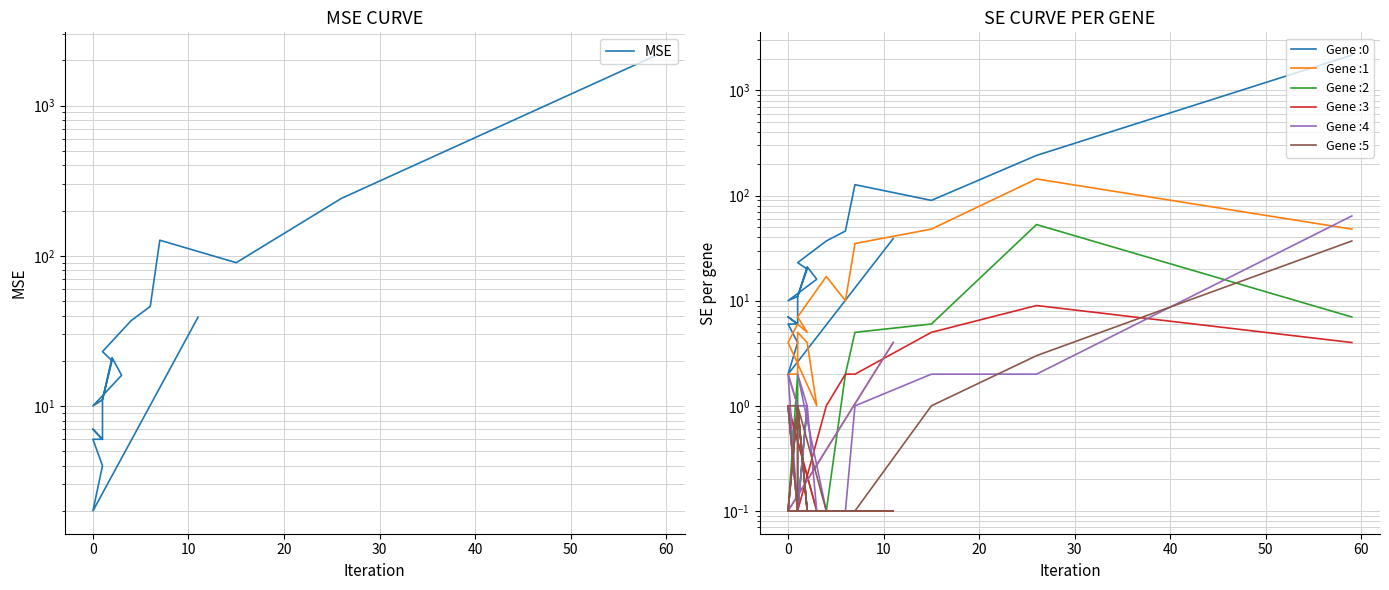

How many values are below 20?

10